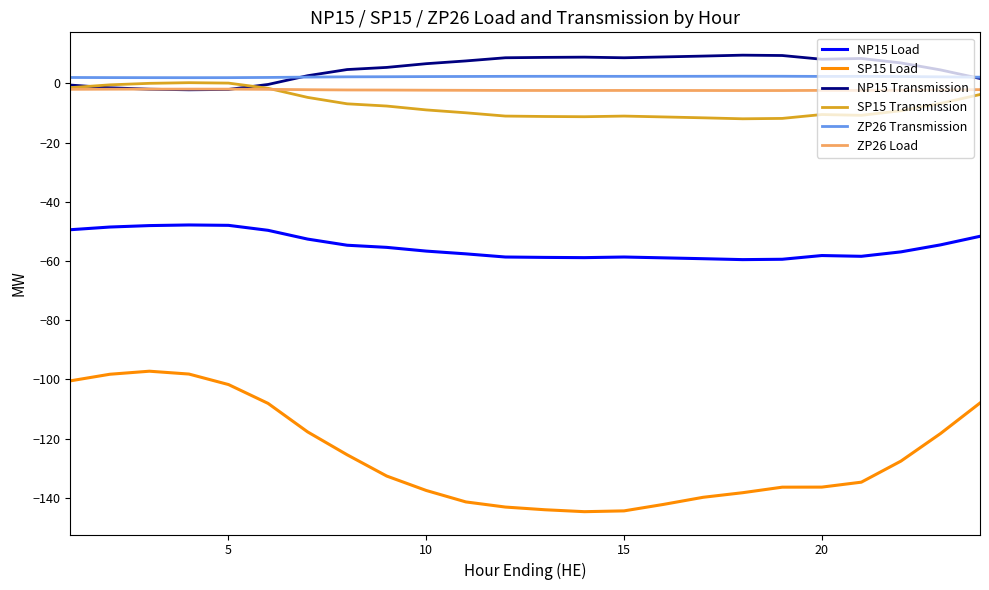

Which series has the widest spread of values?

SP15 Load